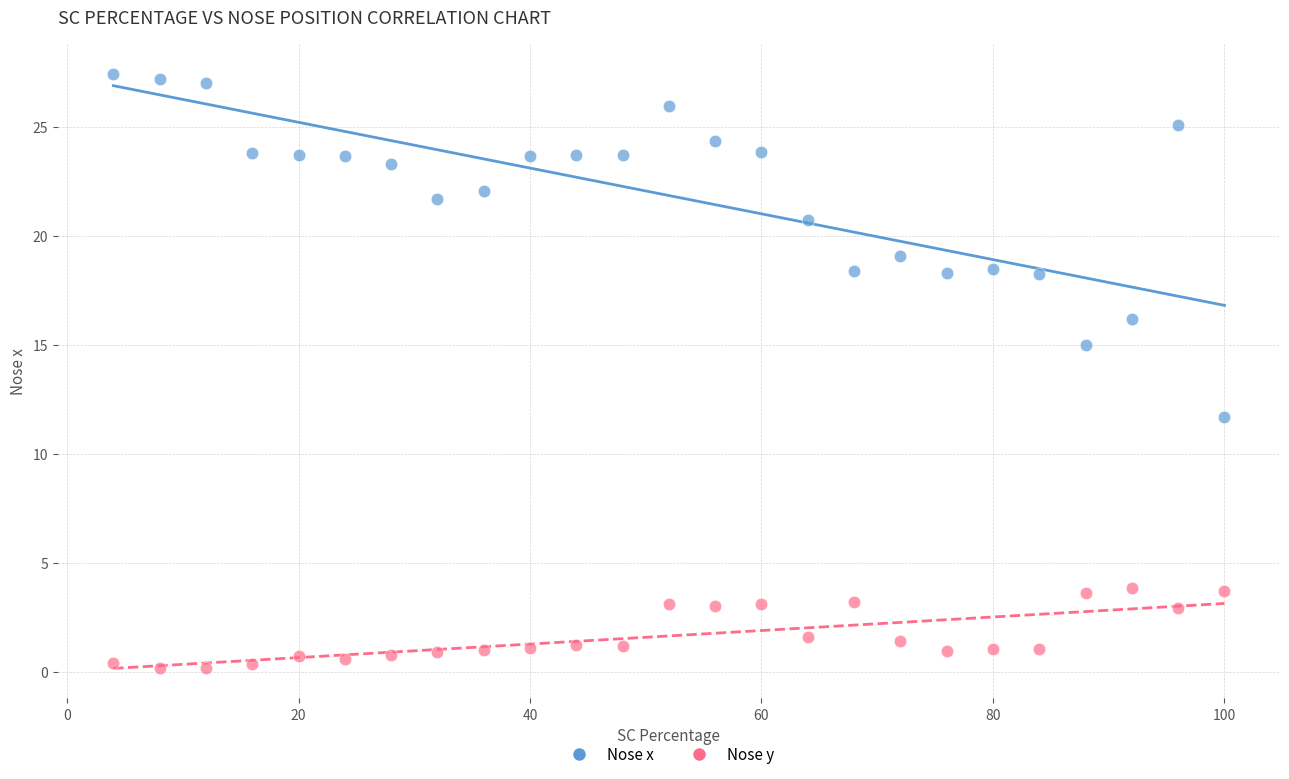

Which series has the largest Y range (max minus min)?

Nose x